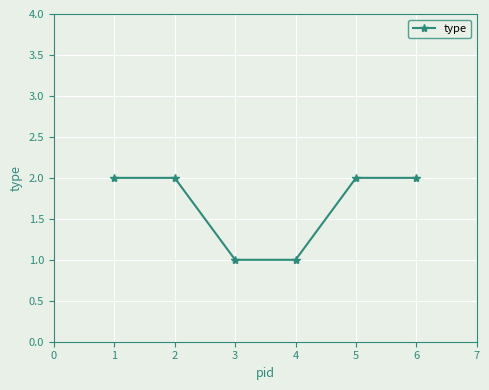

Is it true that the value at 3 is 1?

True